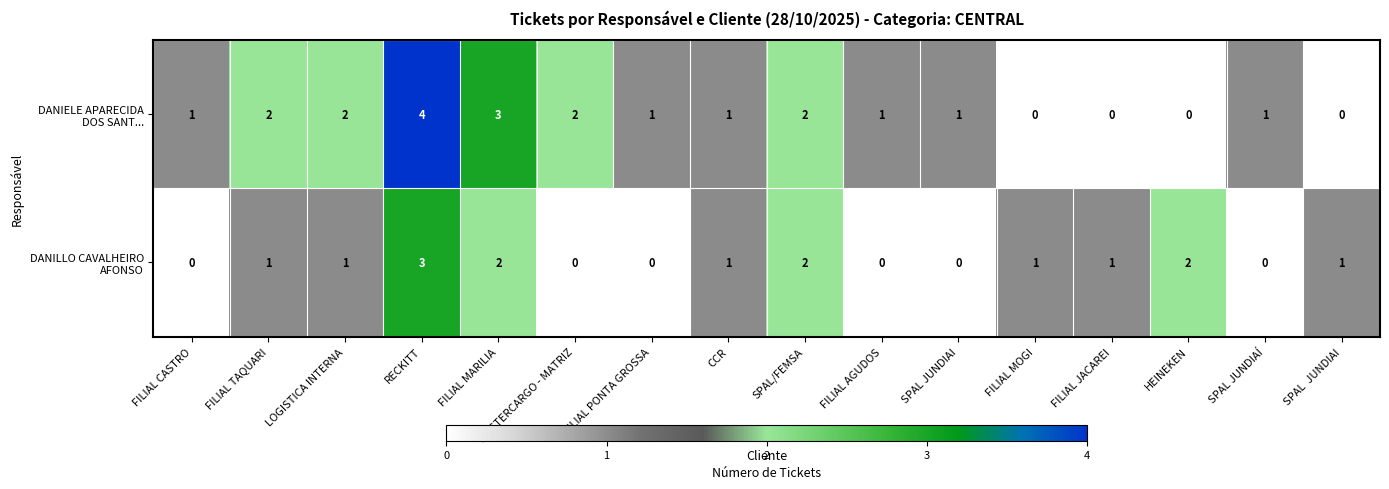

What is the total value across all series at FILIAL TAQUARI?

3